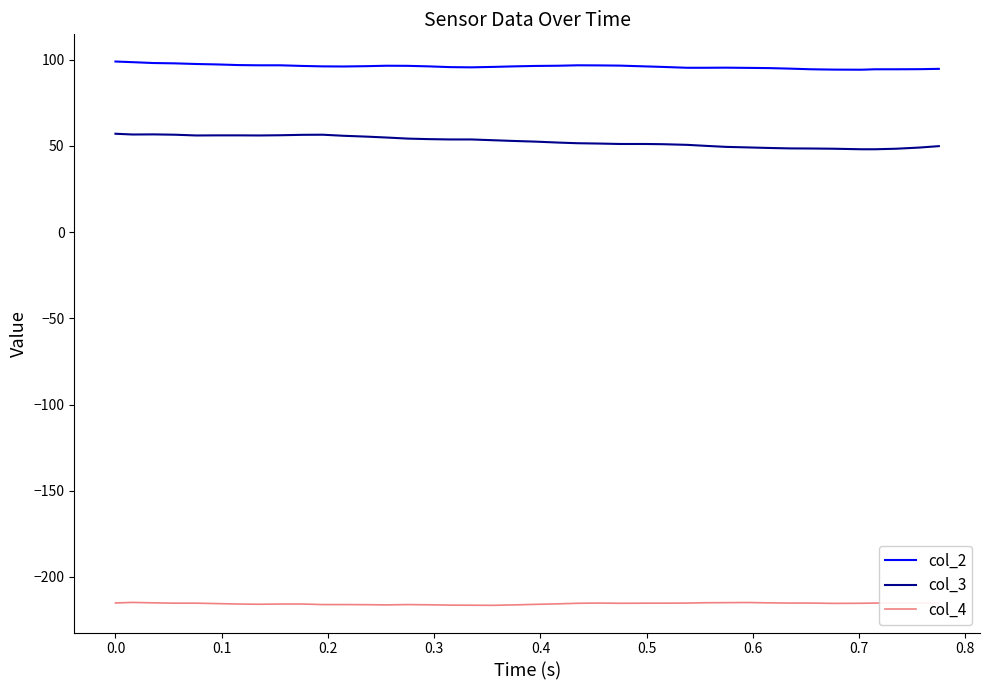

List the series in order of their peak value, highest first.

col_2, col_3, col_4